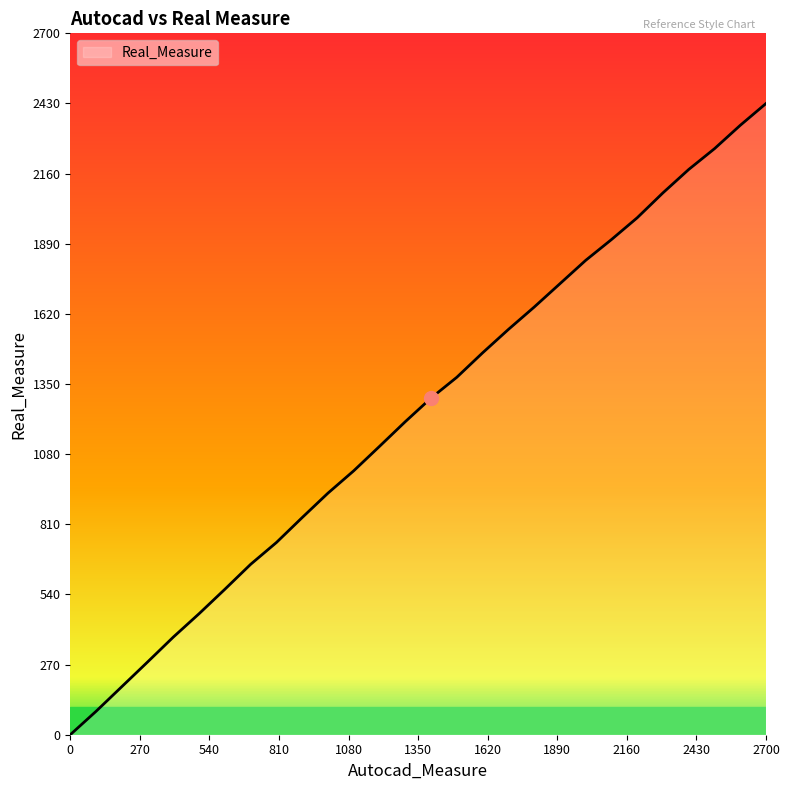

True or false: there are more than 2 points higher than both neighbors.

False